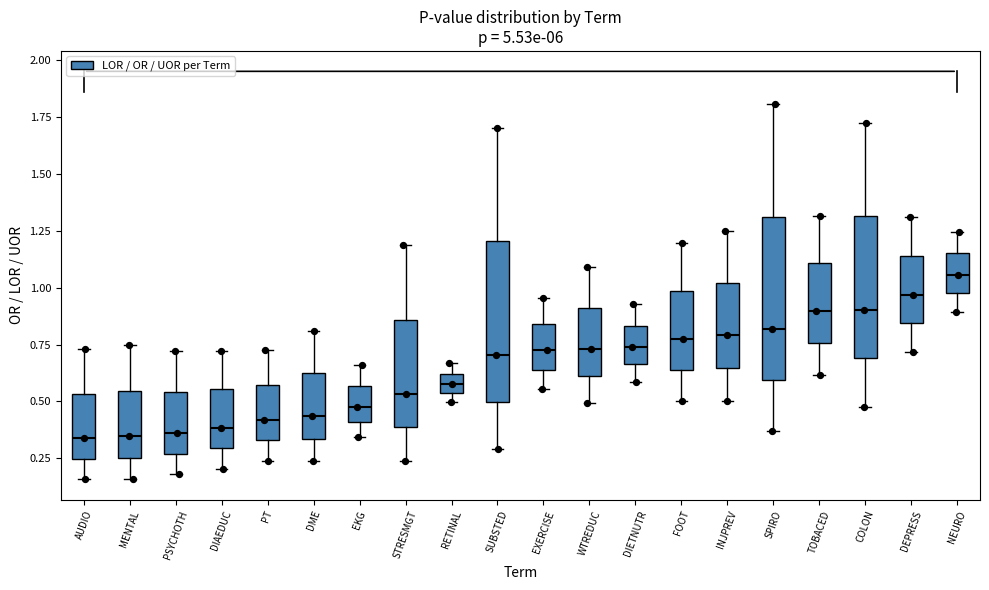

Reading left to right, transcribe this box plot: for each box, give where its median line is, the range the box spans, and where its two whiskers end, as read against the y-axis. The values are not printed on the chart, so give them approximately, as read against the axis.

AUDIO: median 0.35, box 0.25 to 0.55, whiskers 0.15 to 0.75
MENTAL: median 0.35, box 0.25 to 0.55, whiskers 0.15 to 0.75
PSYCHOTH: median 0.35, box 0.25 to 0.55, whiskers 0.20 to 0.70
DIAEDUC: median 0.40, box 0.30 to 0.55, whiskers 0.20 to 0.70
PT: median 0.40, box 0.35 to 0.55, whiskers 0.25 to 0.70
DME: median 0.45, box 0.35 to 0.60, whiskers 0.25 to 0.80
EKG: median 0.50, box 0.40 to 0.55, whiskers 0.35 to 0.65
STRESMGT: median 0.55, box 0.40 to 0.85, whiskers 0.25 to 1.20
RETINAL: median 0.60 (inside the box), box 0.55 to 0.60, whiskers 0.50 to 0.65
SUBSTED: median 0.70, box 0.50 to 1.20, whiskers 0.30 to 1.70
EXERCISE: median 0.75, box 0.65 to 0.85, whiskers 0.55 to 0.95
WTREDUC: median 0.75, box 0.60 to 0.90, whiskers 0.50 to 1.10
DIETNUTR: median 0.75, box 0.65 to 0.85, whiskers 0.60 to 0.95
FOOT: median 0.80, box 0.65 to 1.00, whiskers 0.50 to 1.20
INJPREV: median 0.80, box 0.65 to 1.00, whiskers 0.50 to 1.25
SPIRO: median 0.80, box 0.60 to 1.30, whiskers 0.35 to 1.80
TOBACED: median 0.90, box 0.75 to 1.10, whiskers 0.60 to 1.30
COLON: median 0.90, box 0.70 to 1.30, whiskers 0.45 to 1.75
DEPRESS: median 0.95, box 0.85 to 1.15, whiskers 0.70 to 1.30
NEURO: median 1.05, box 1.00 to 1.15, whiskers 0.90 to 1.25